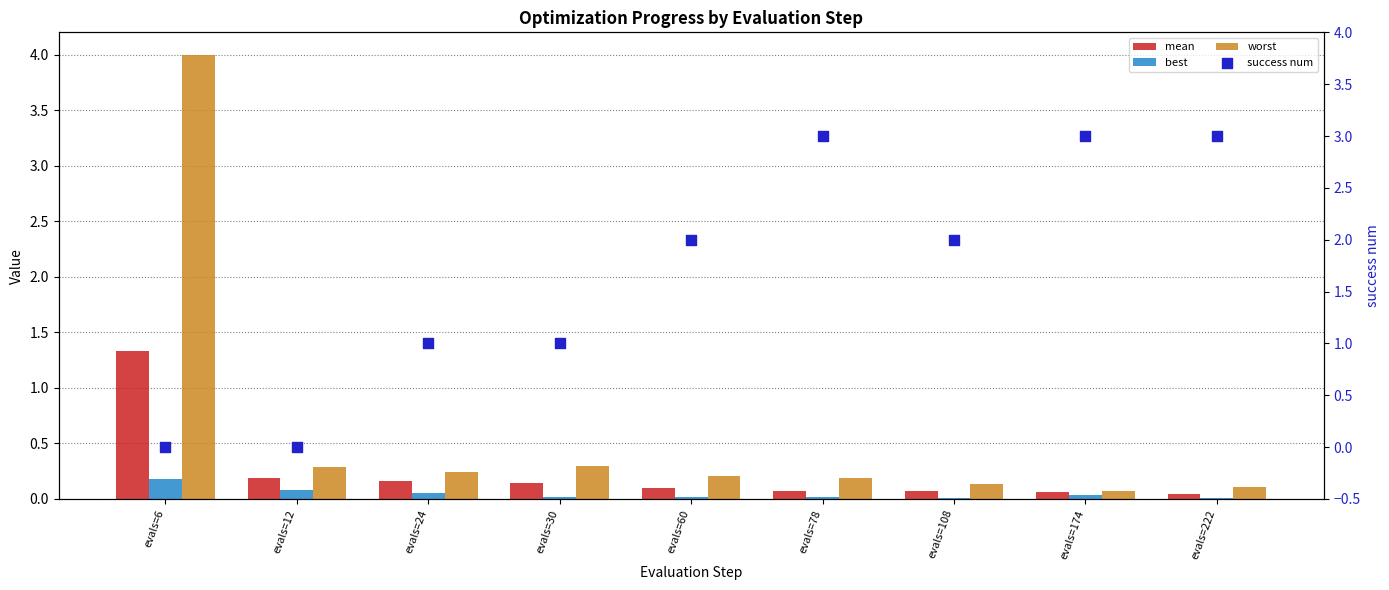

Is the value of success num at evals=30 greater than the value of mean at evals=30?

Yes